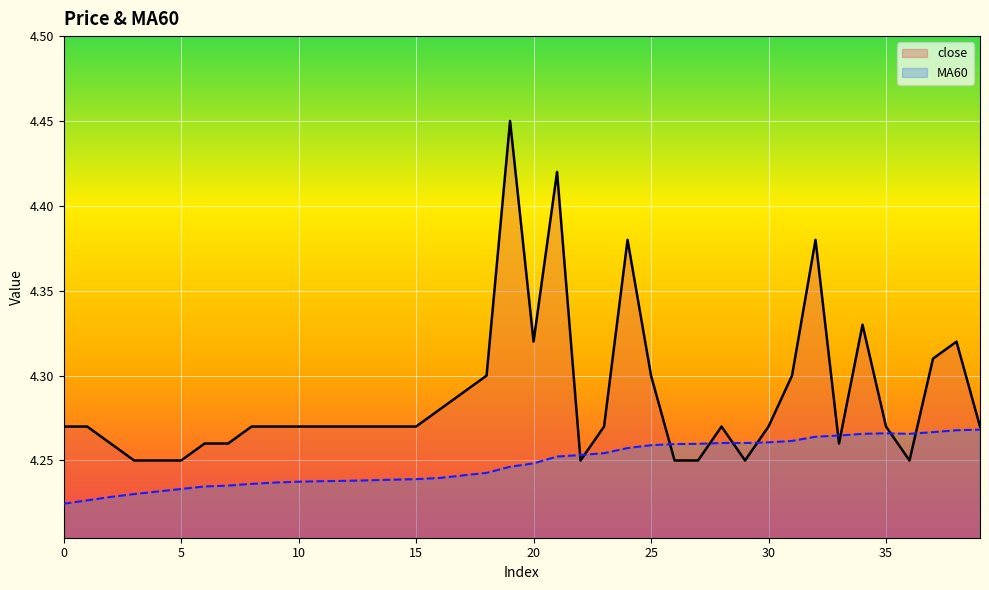

How many close values are between 4 and 5?

40